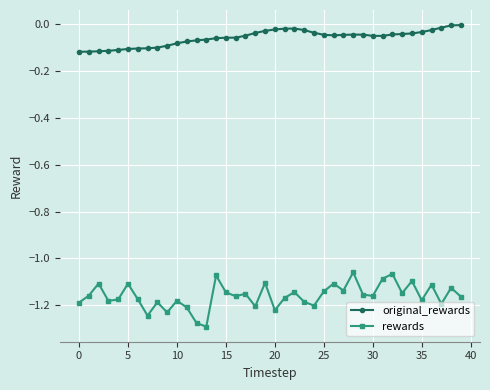

How many categories are shown in the chart?

40